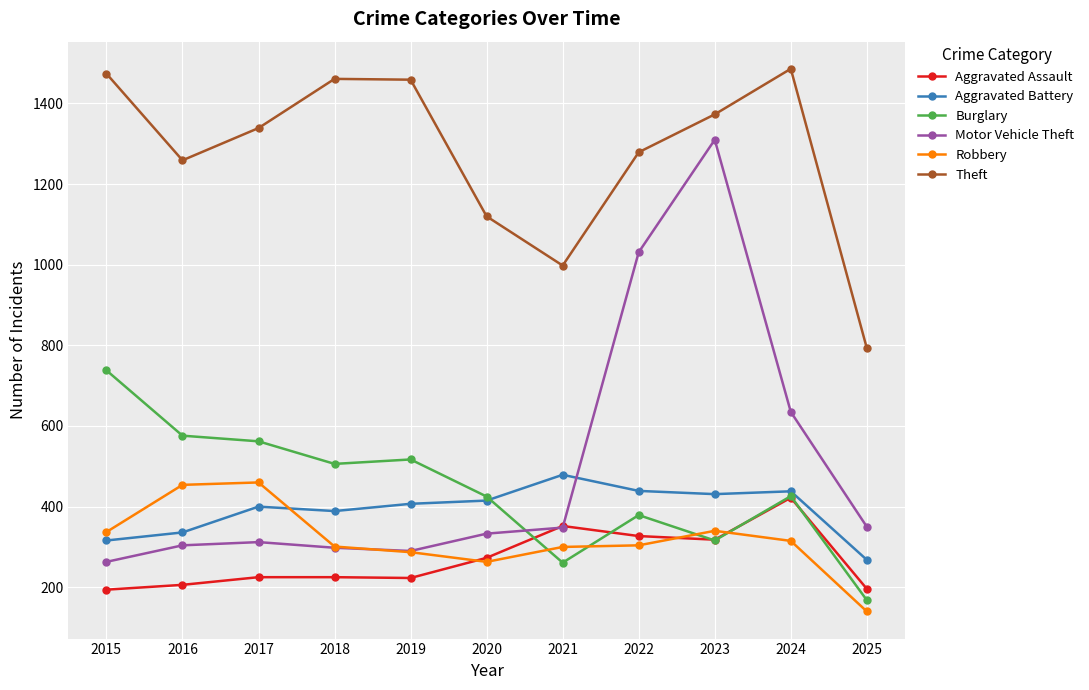

Between 2020 and 2022, which series saw the biggest shift?

Motor Vehicle Theft